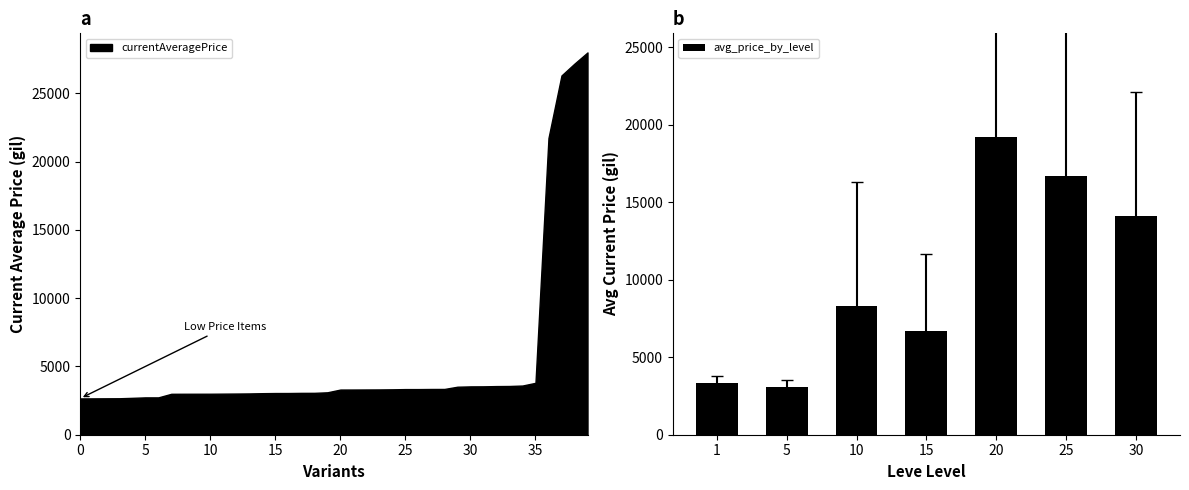

How many distinct data groups are displayed?

1